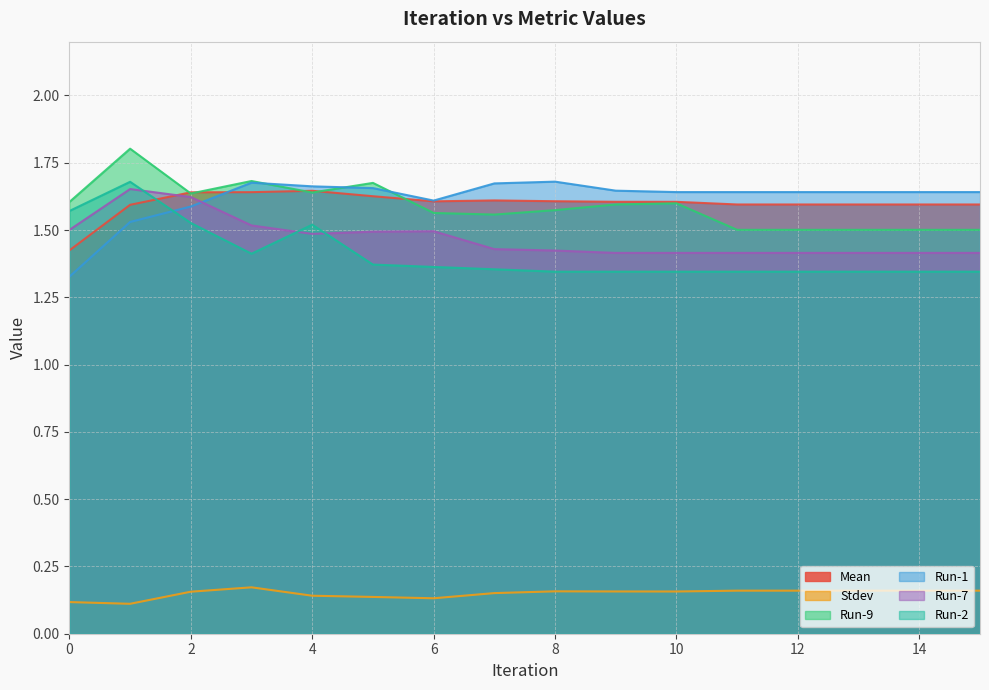

At which category does the chart reach its minimum across all series?

1